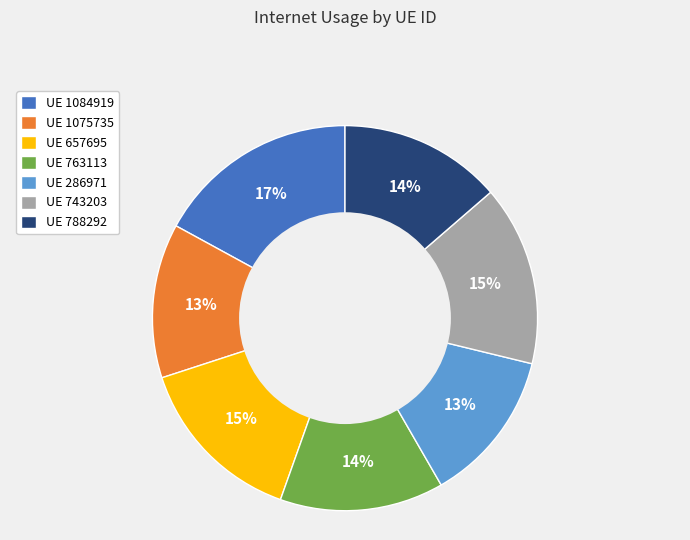

What is the largest slice in the pie chart?

UE 1084919